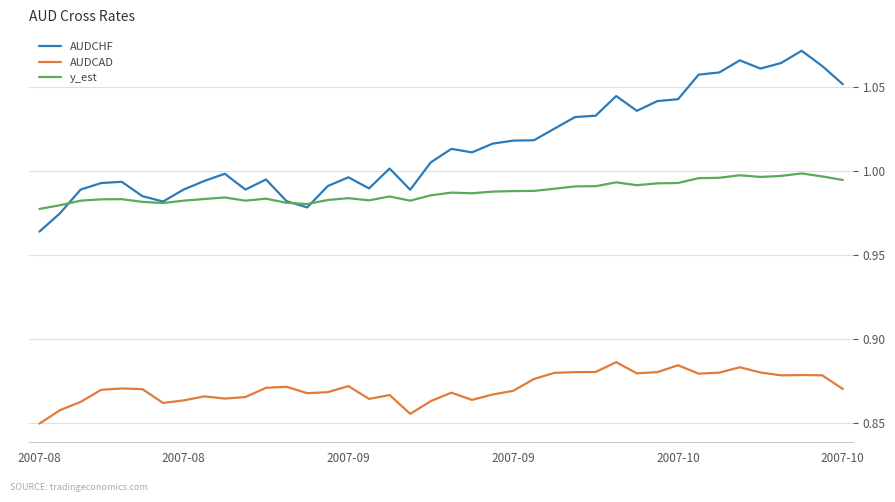

Which series has the widest spread of values?

AUDCHF